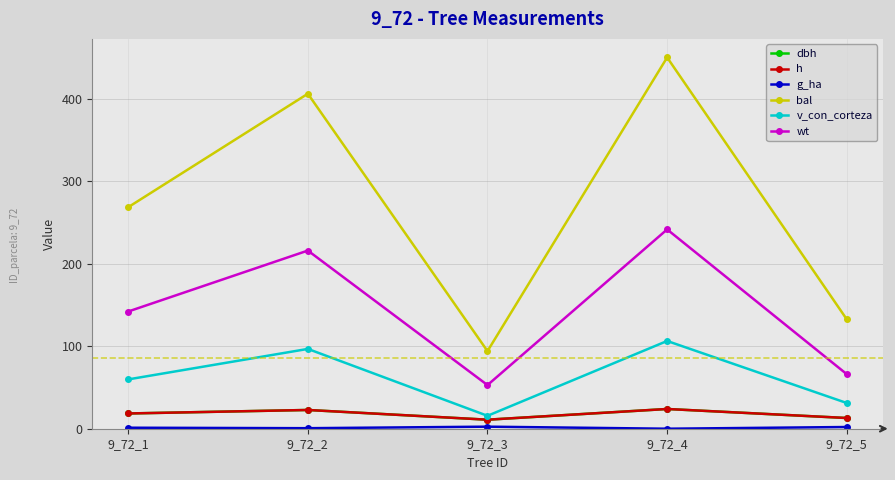

How many lines are shown in the chart?

6